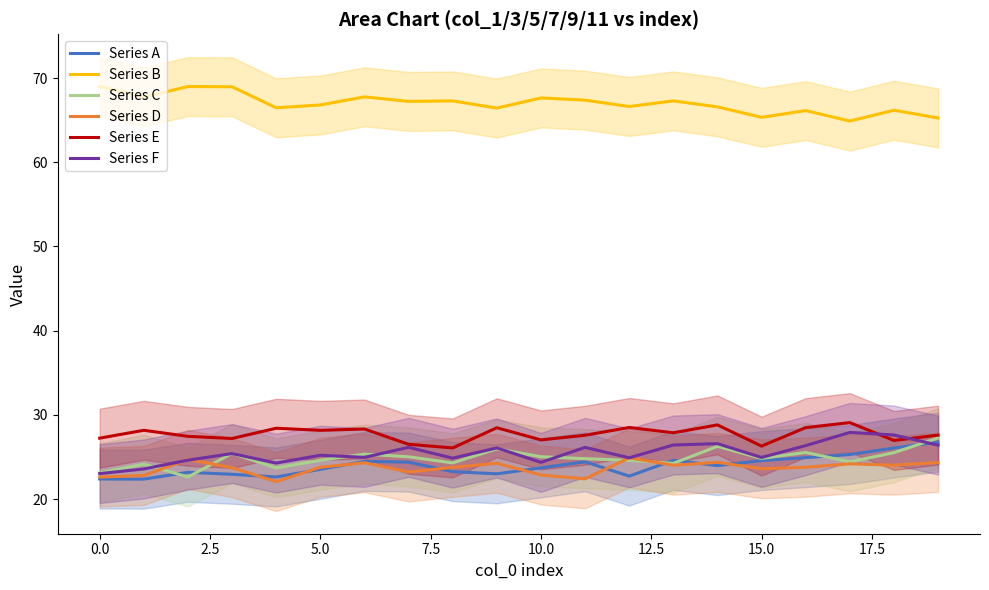

Which series has the widest spread of values?

Series F